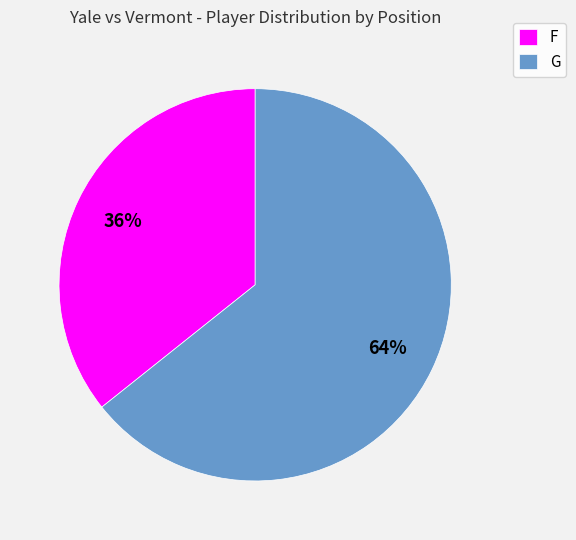

To the nearest percent, what percentage of the pie is F?

36%